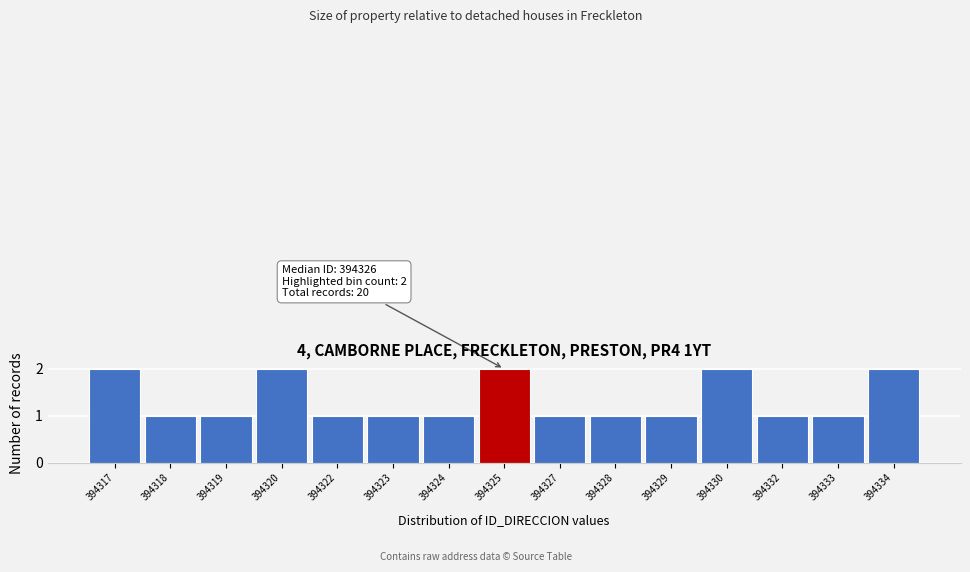

Reading left to right, what are all the values shown in this chart?

394317=2	394318=1	394319=1	394320=2	394322=1	394323=1	394324=1	394325=2	394327=1	394328=1	394329=1	394330=2	394332=1	394333=1	394334=2